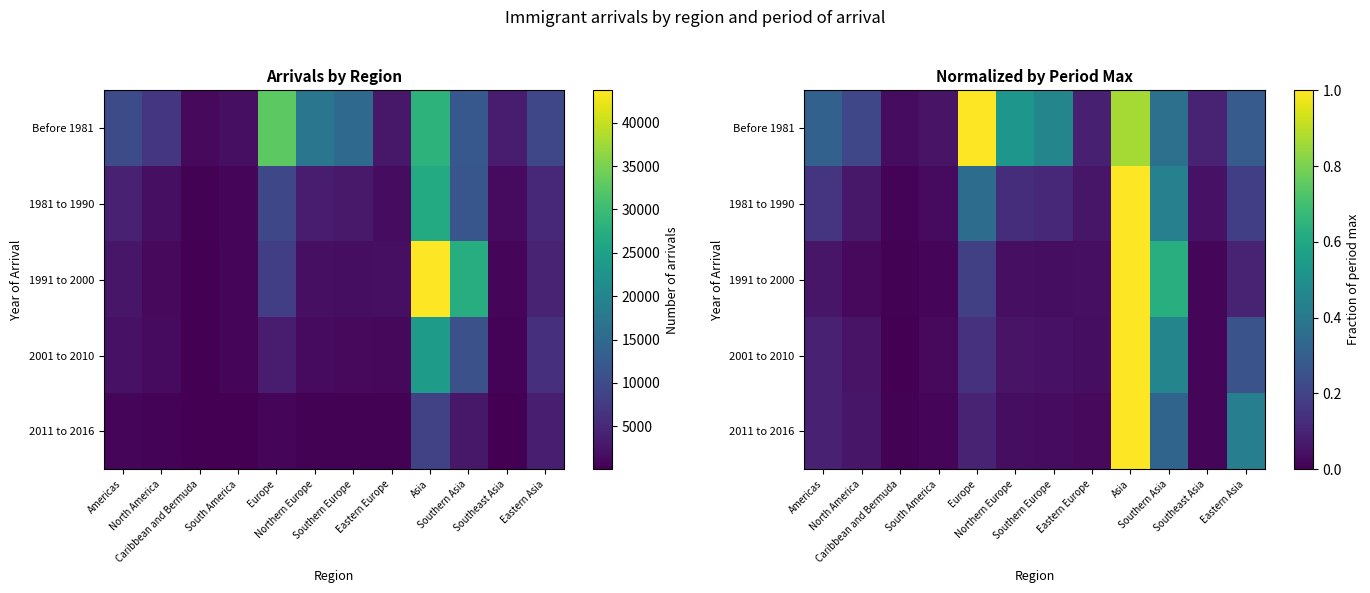

Which category has the highest value across all series?

Asia